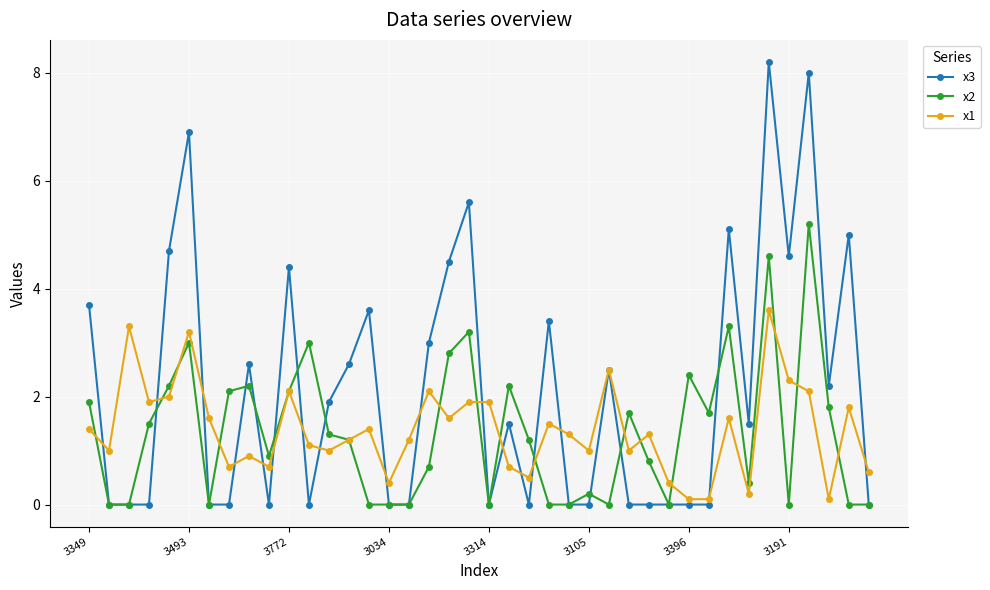

What is the maximum value shown in the chart?

8.2